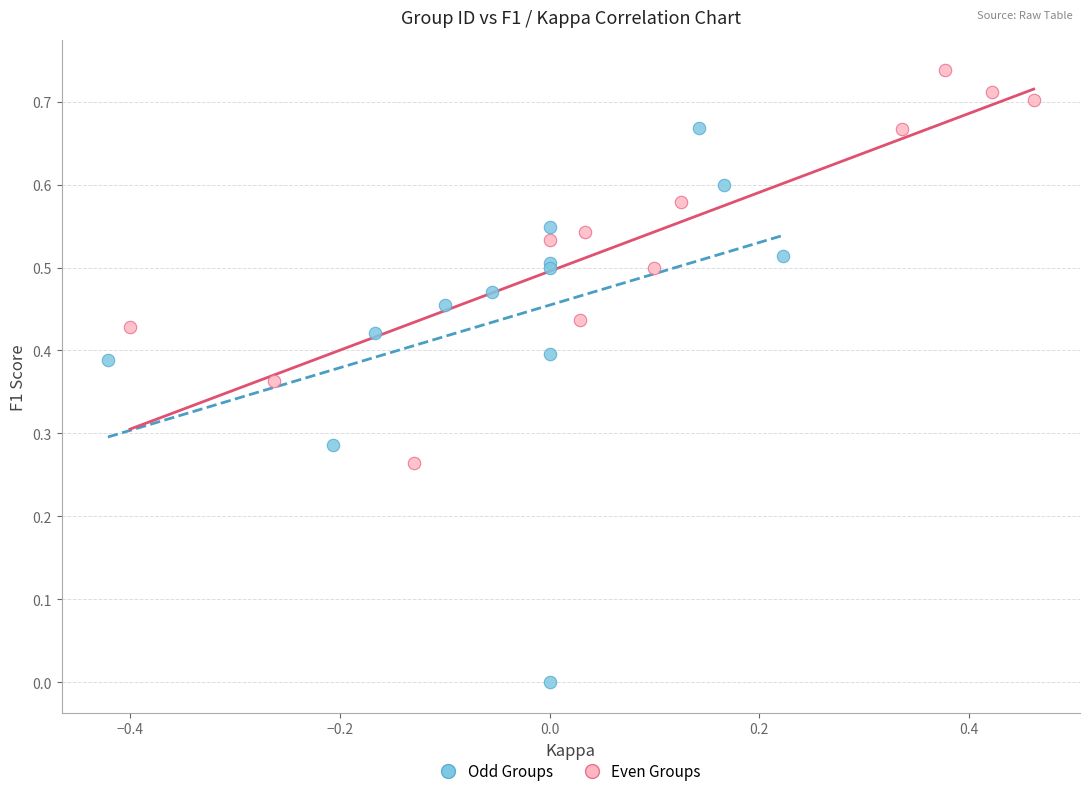

What are all the series names shown in the legend?

Odd Groups, Even Groups